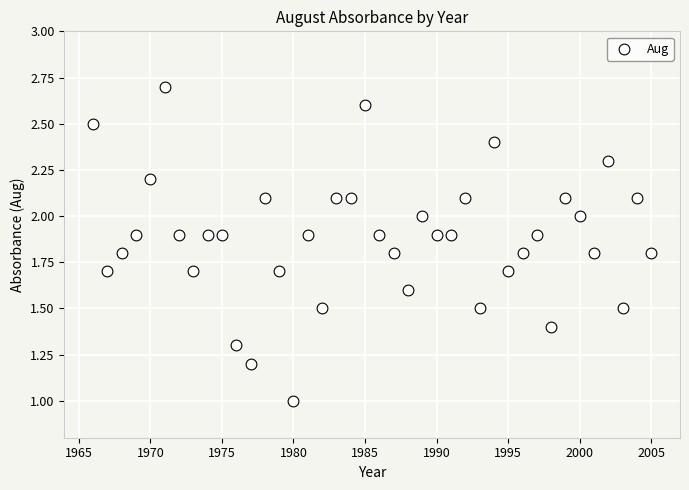

What is the range of Y values (max minus min)?

1.7